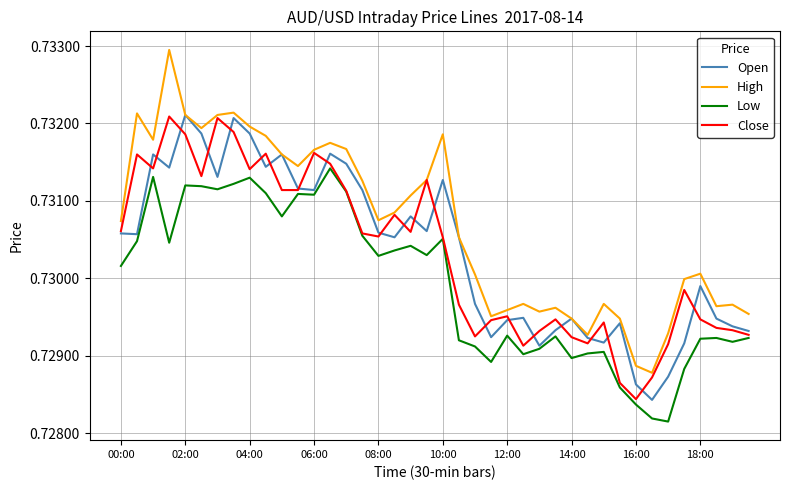

What are all the series names shown in the legend?

Open, High, Low, Close